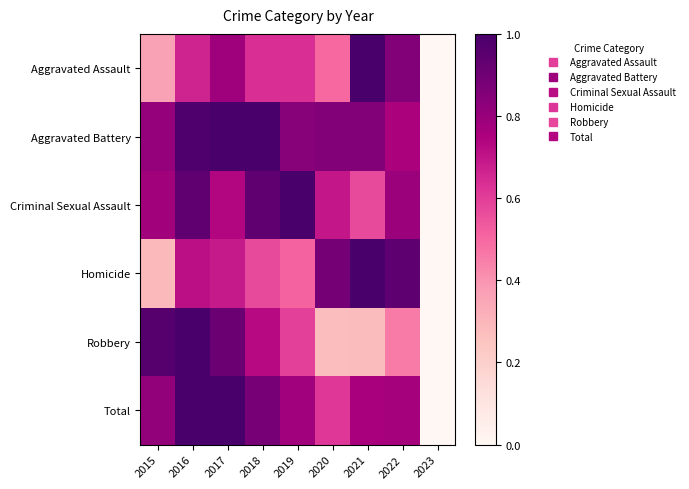

What is the spread (max minus min) of values at 2016?

0.3